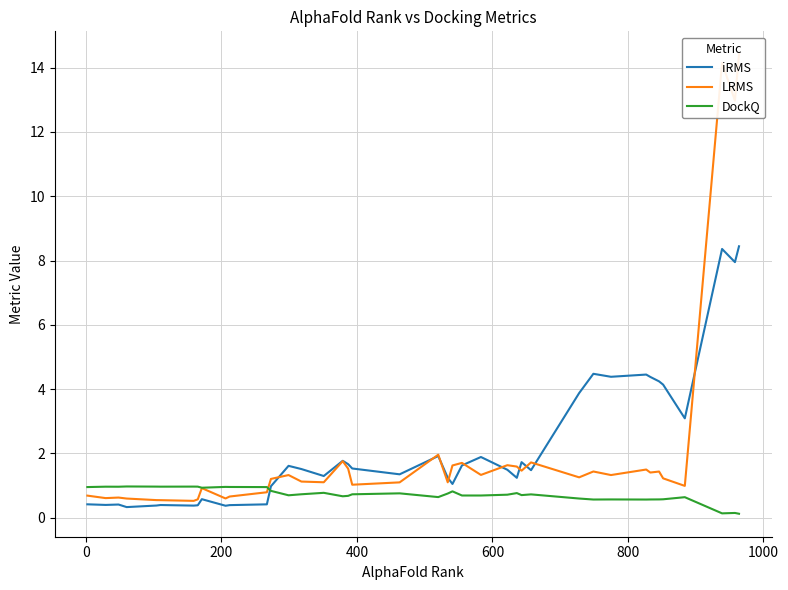

What position from the right is 400?

37